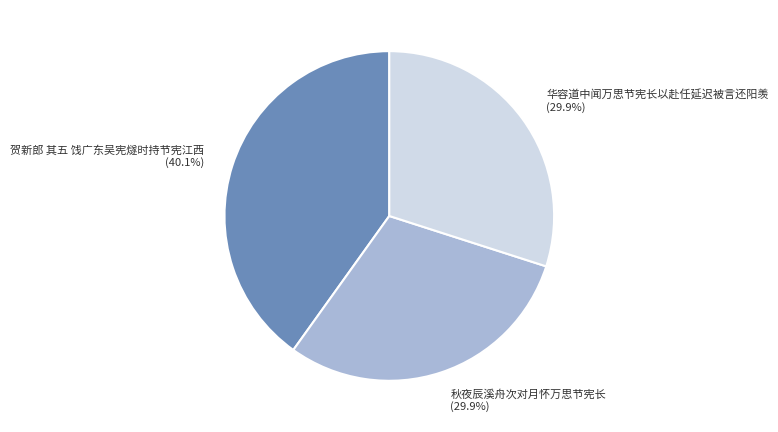

To the nearest percent, what is the difference between the largest and smallest slice percentages?

10%